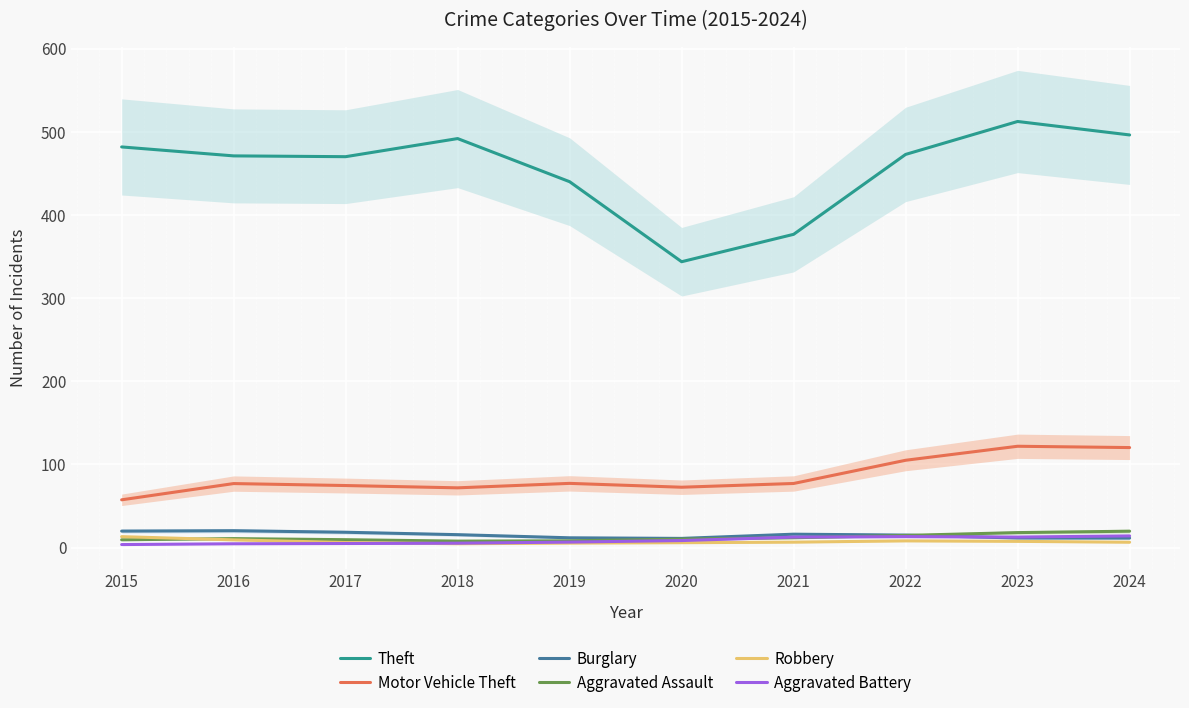

At which label does Burglary reach its peak?

2016